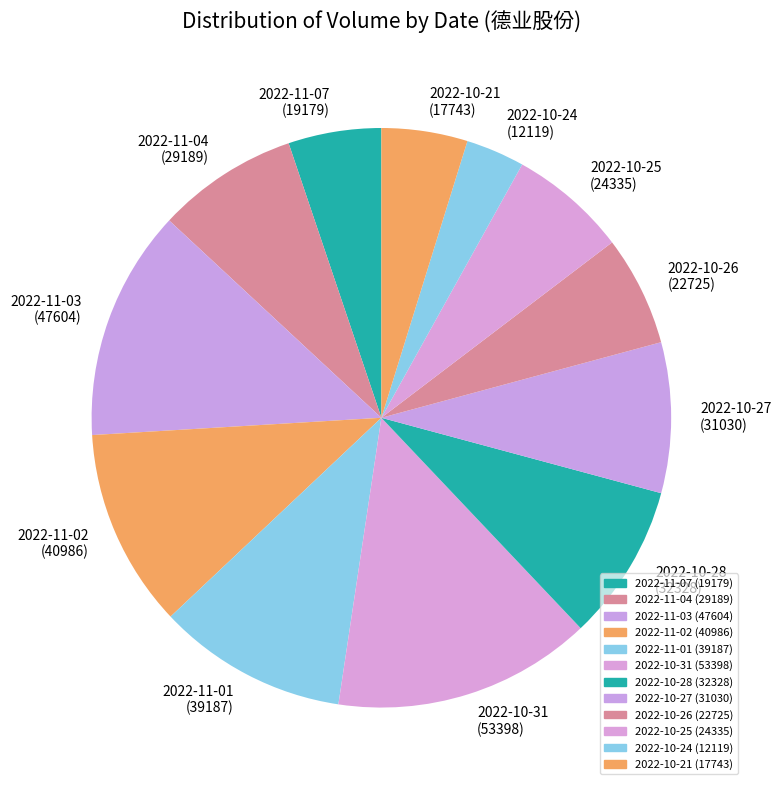

Is there any slice that represents more than half of the pie?

No